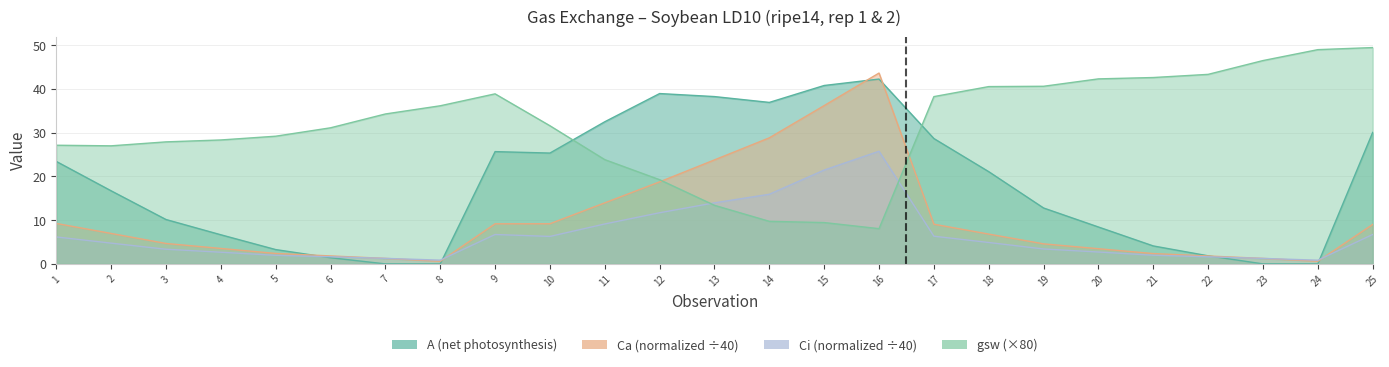

What is the difference between the second highest and minimum values in the A series?

40.8